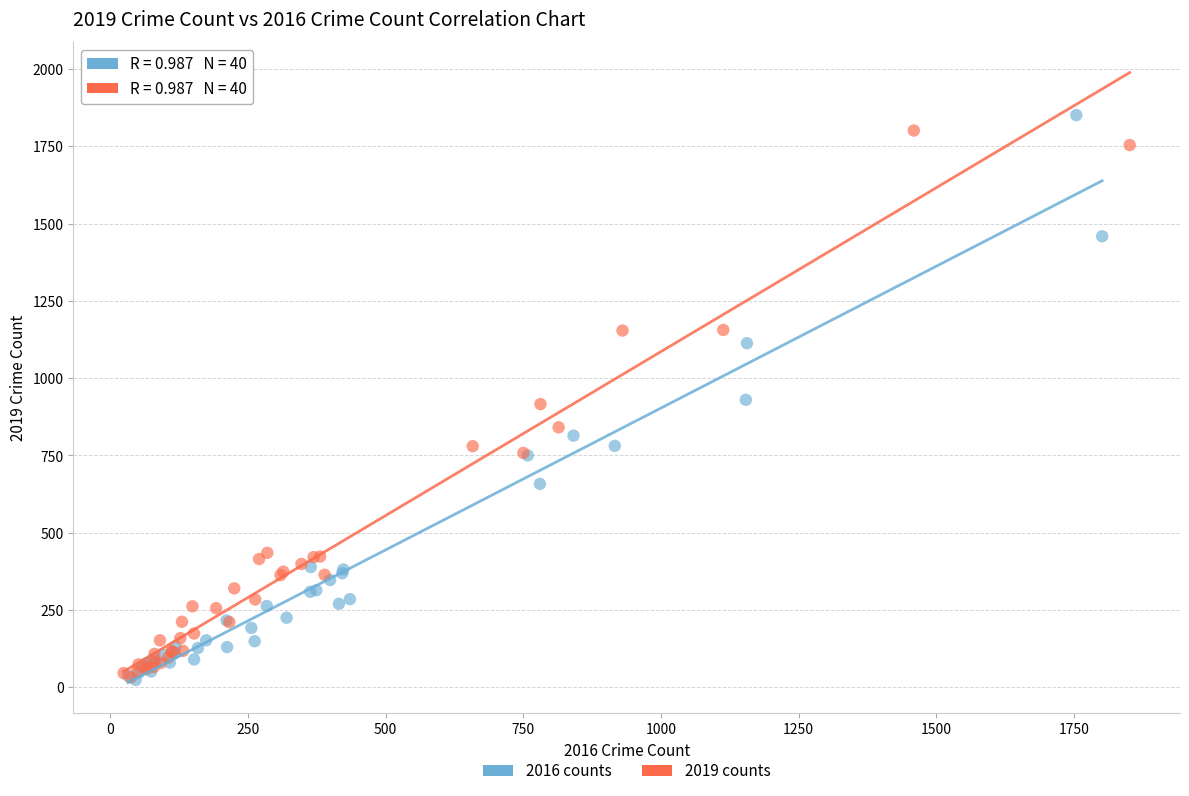

Which series reaches the maximum Y coordinate?

2016 counts